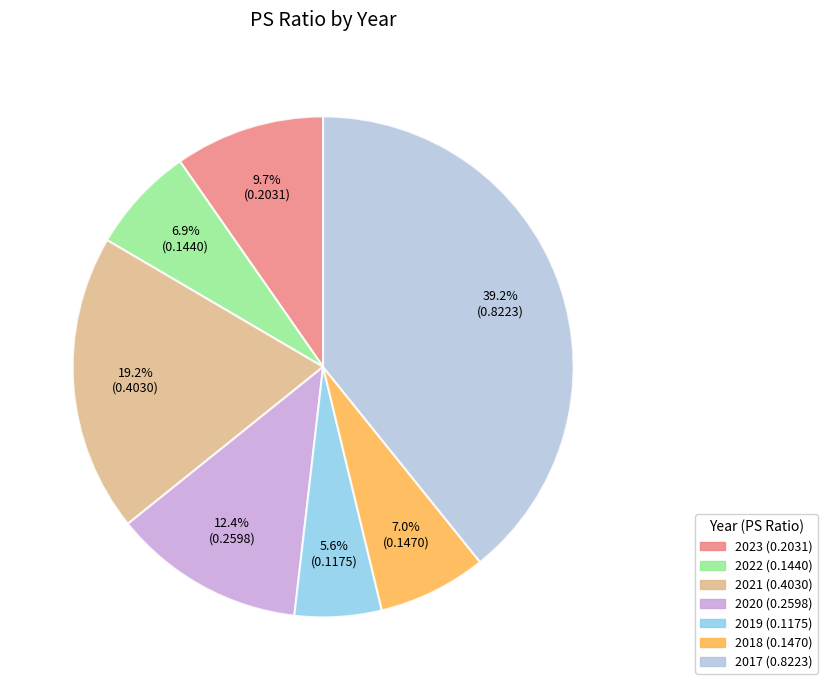

Is there any slice that represents more than half of the pie?

No